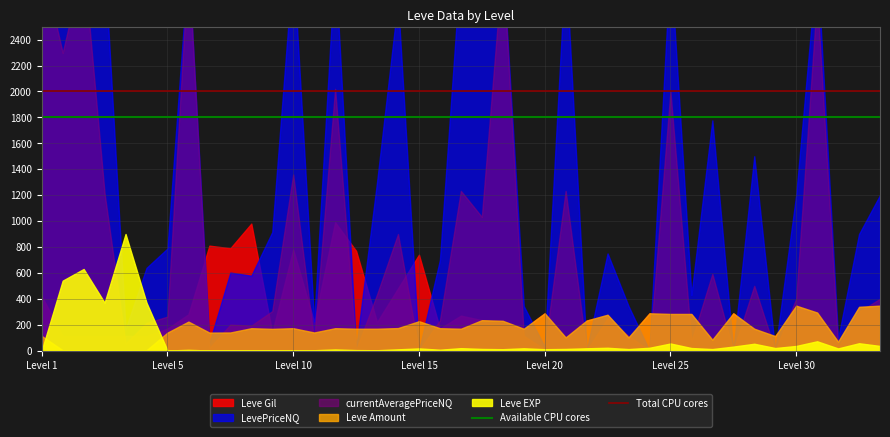

Which category has the highest value in the Total CPU cores series?

Level 1